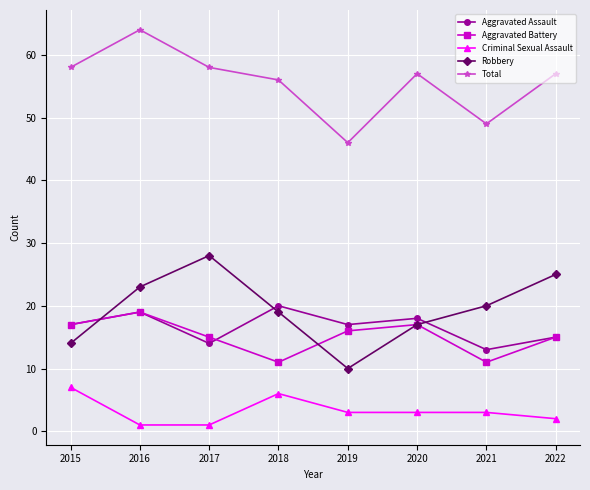

How many interior local valleys does the Robbery series have?

1